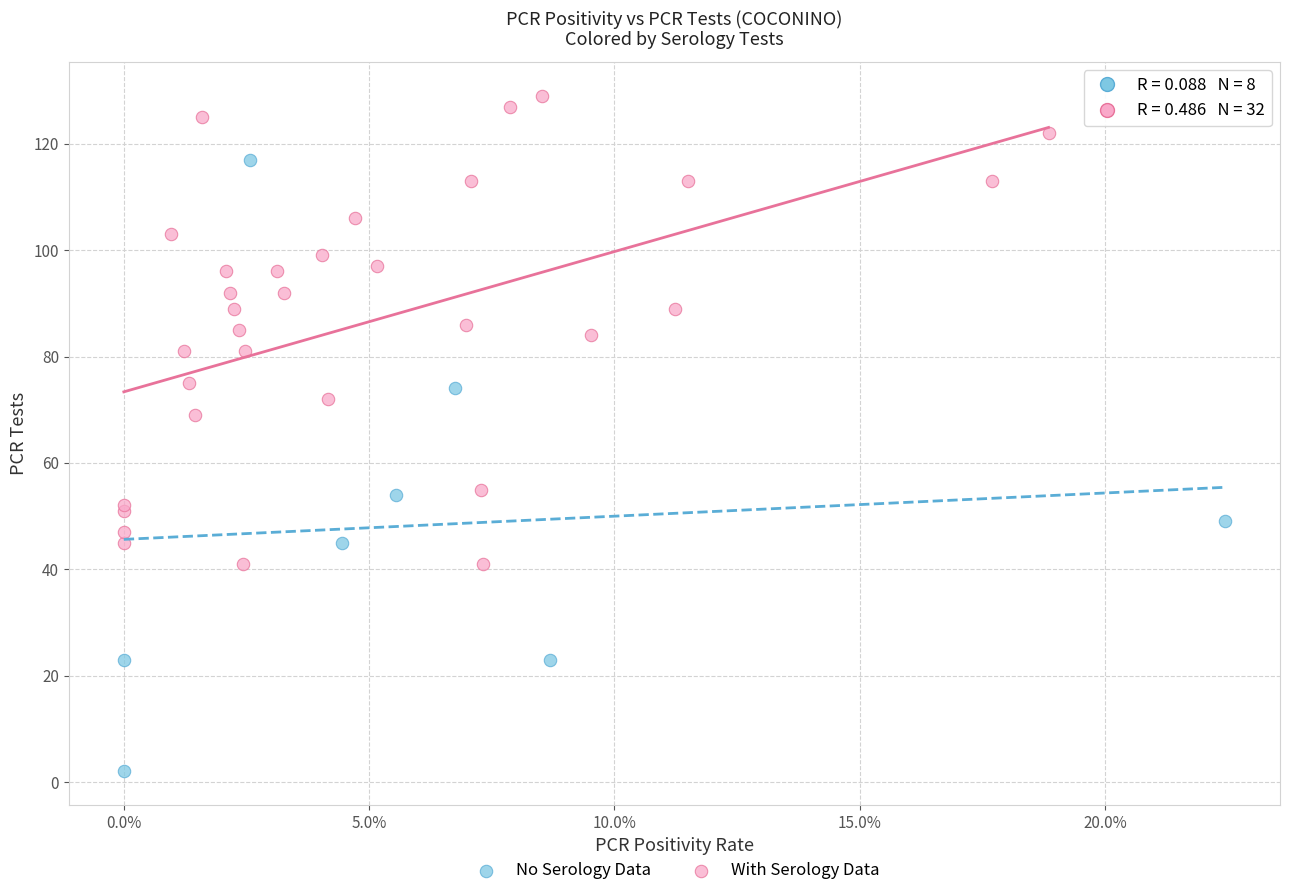

Which series contains the highest Y value?

With Serology Data